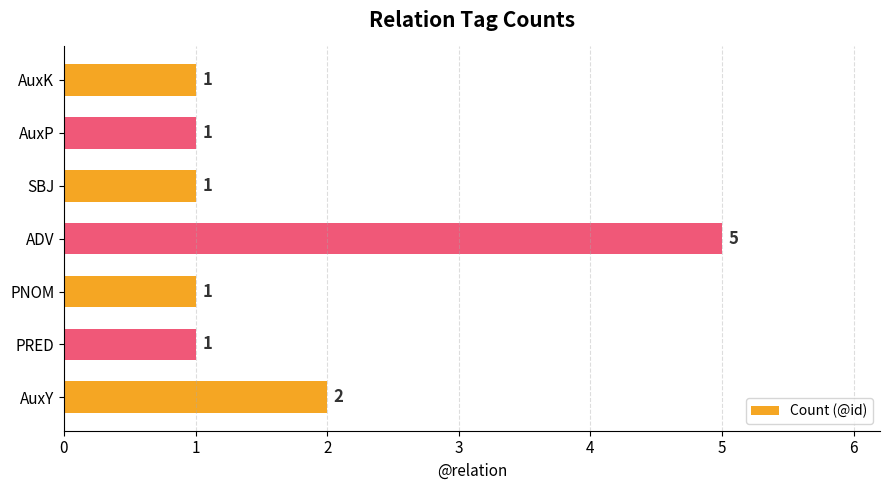

What is the difference between the maximum and second lowest values?

4